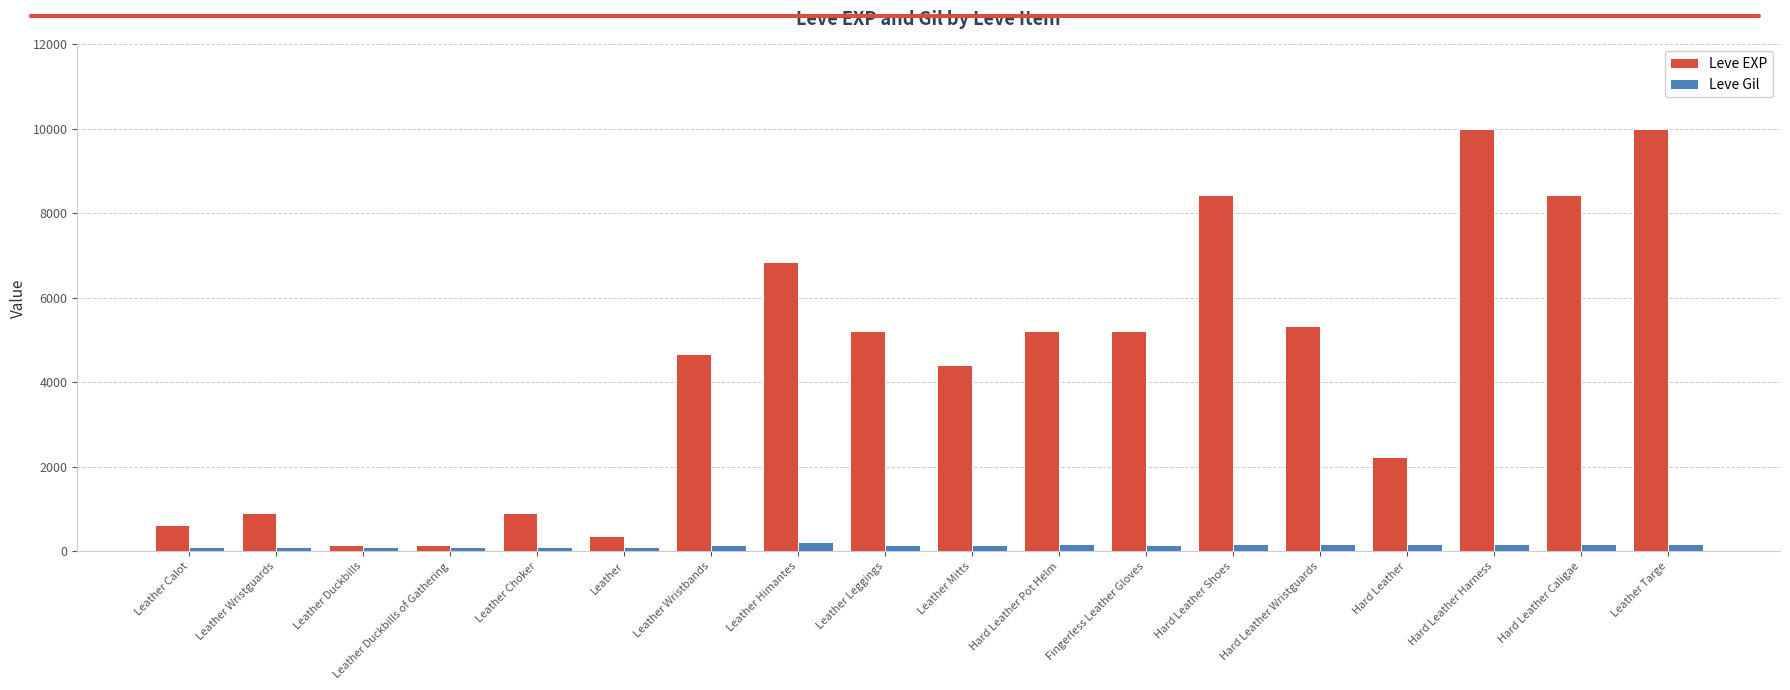

What is the value of the Leve EXP bar at the 15th from the left?

2230